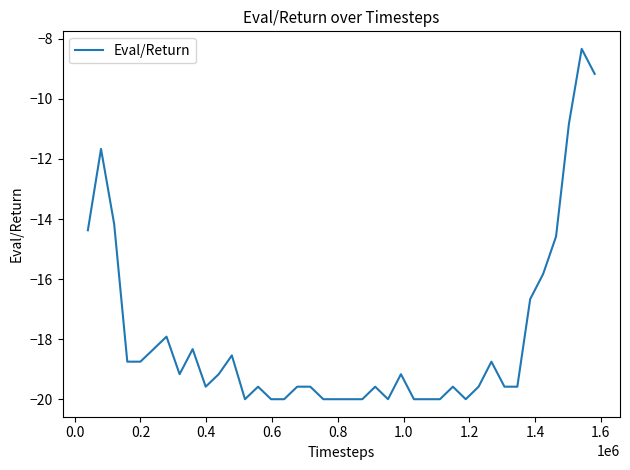

What is the smallest value displayed?

-20.0